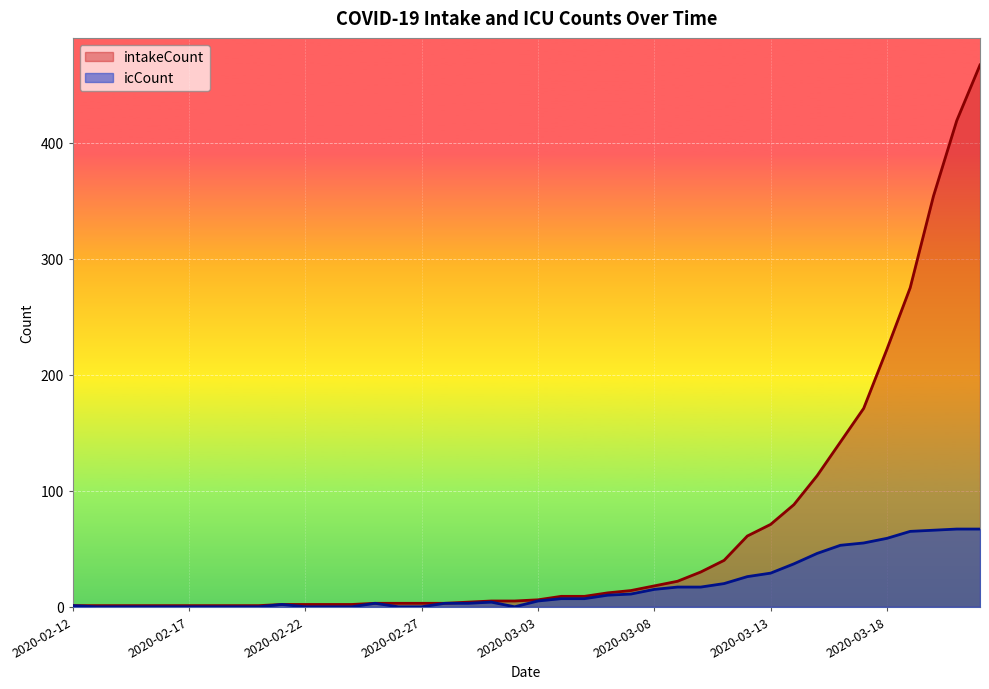

Is it true that icCount equals 36 at 2020-03-22?

False